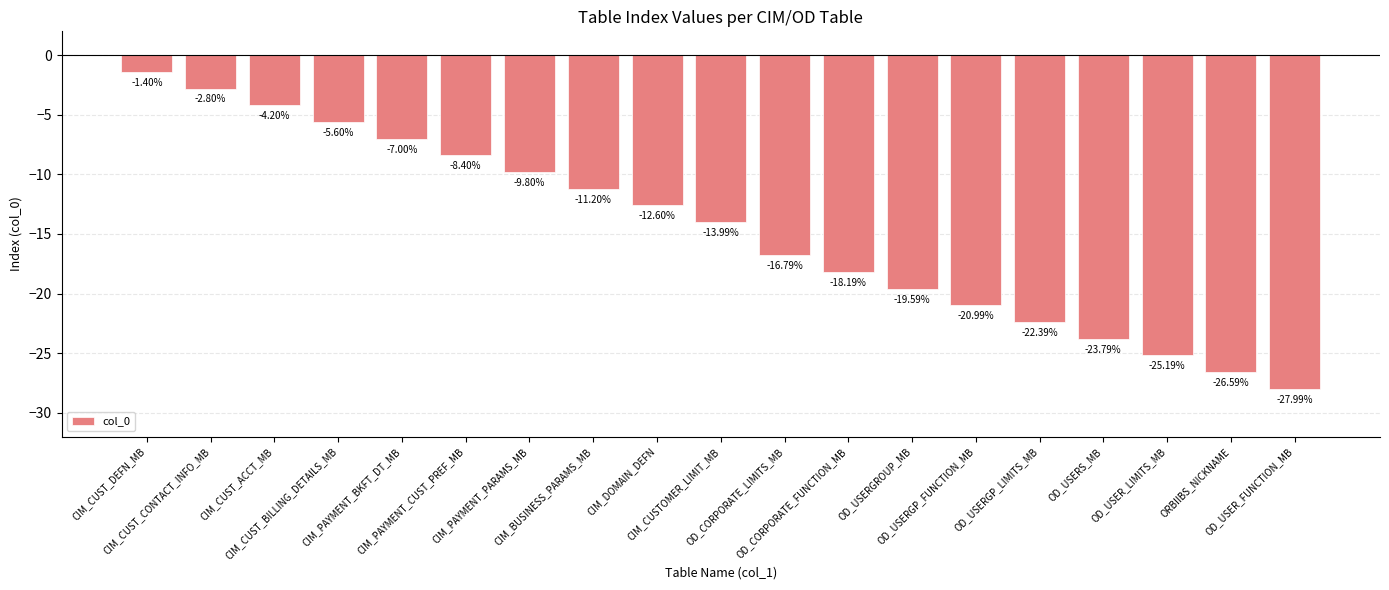

What is the value of the 3rd bar from the left?

-4.2